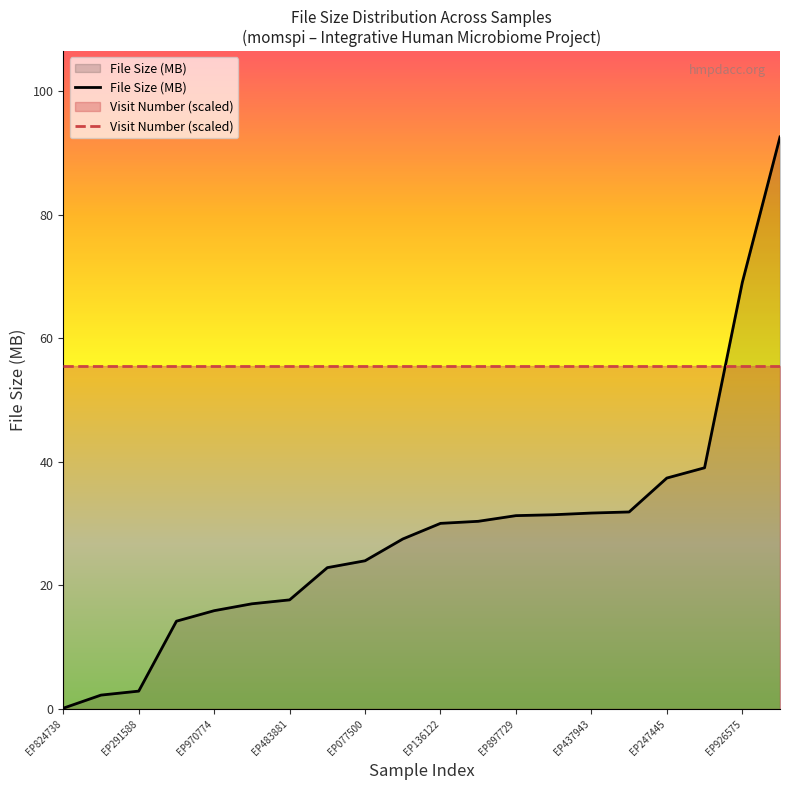

After their last crossing, which series has the higher values: File Size (MB) or Visit Number (scaled)?

File Size (MB)